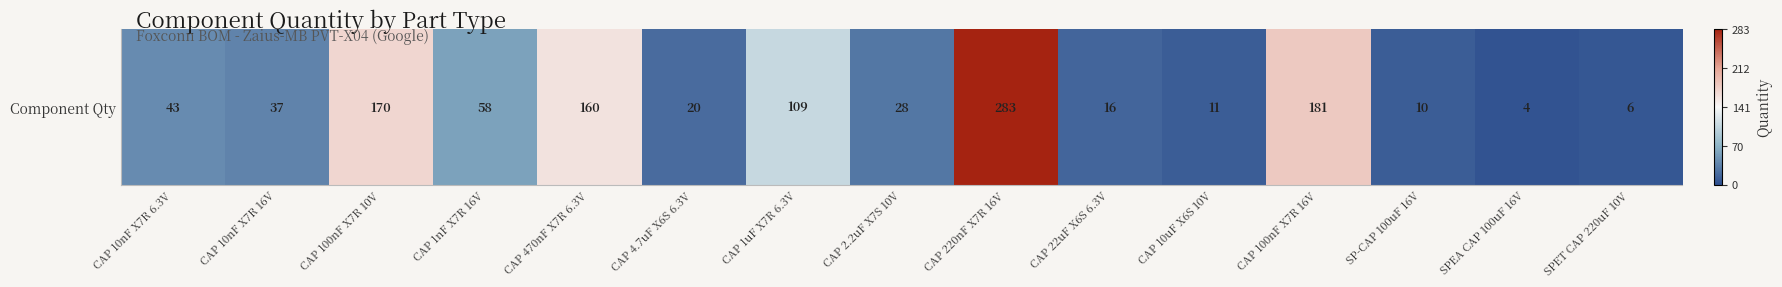

What is the maximum value shown in the chart?

1.0